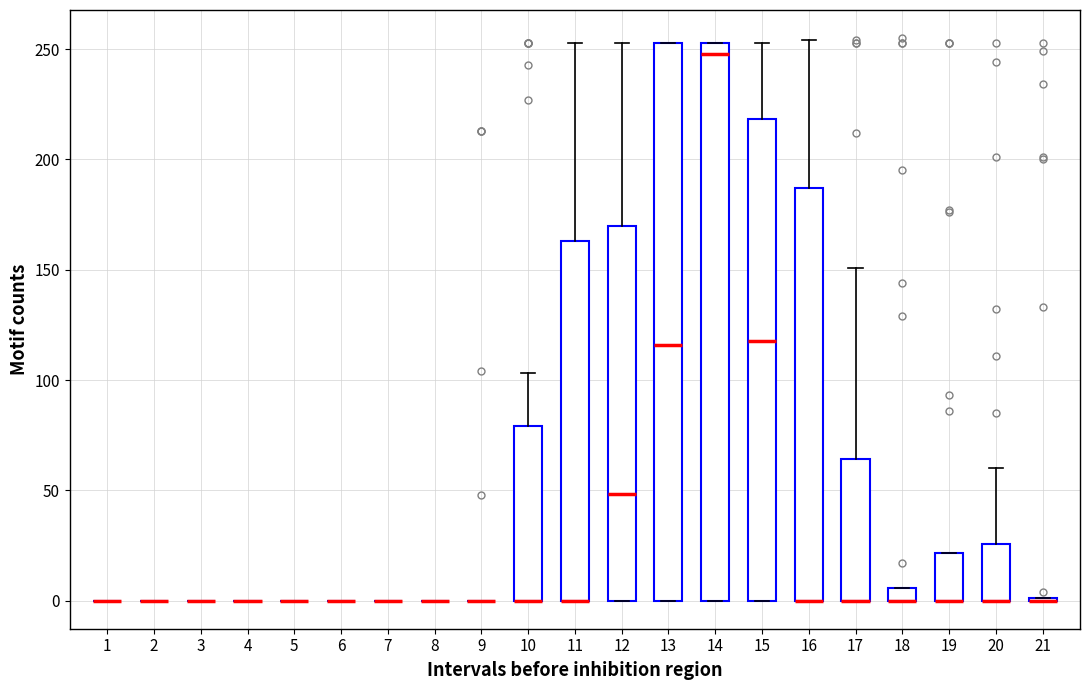

Where is the upper edge of the box at x = 16 on the y-axis? The values are not printed on the chart, so give them approximately, as read against the axis.

185